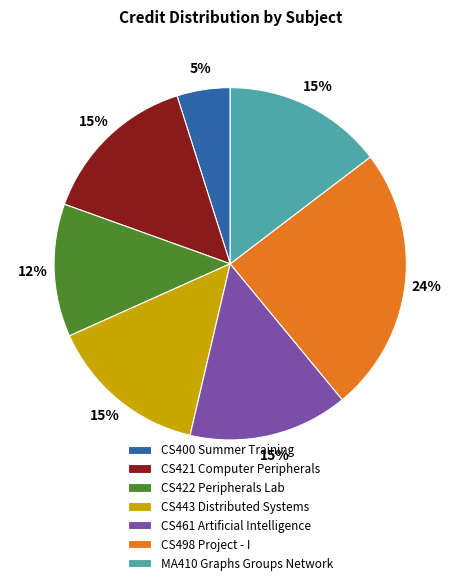

Is it true that CS422 Peripherals Lab is 24% of the pie?

False